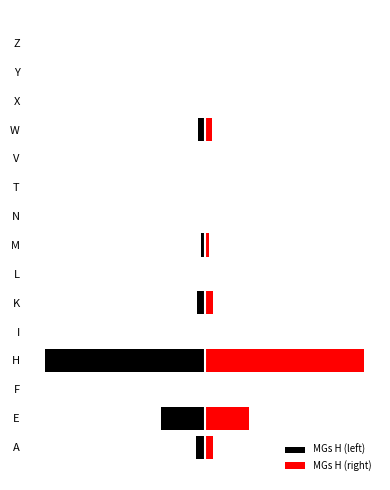

Which series has the widest spread of values?

MGs H (left)